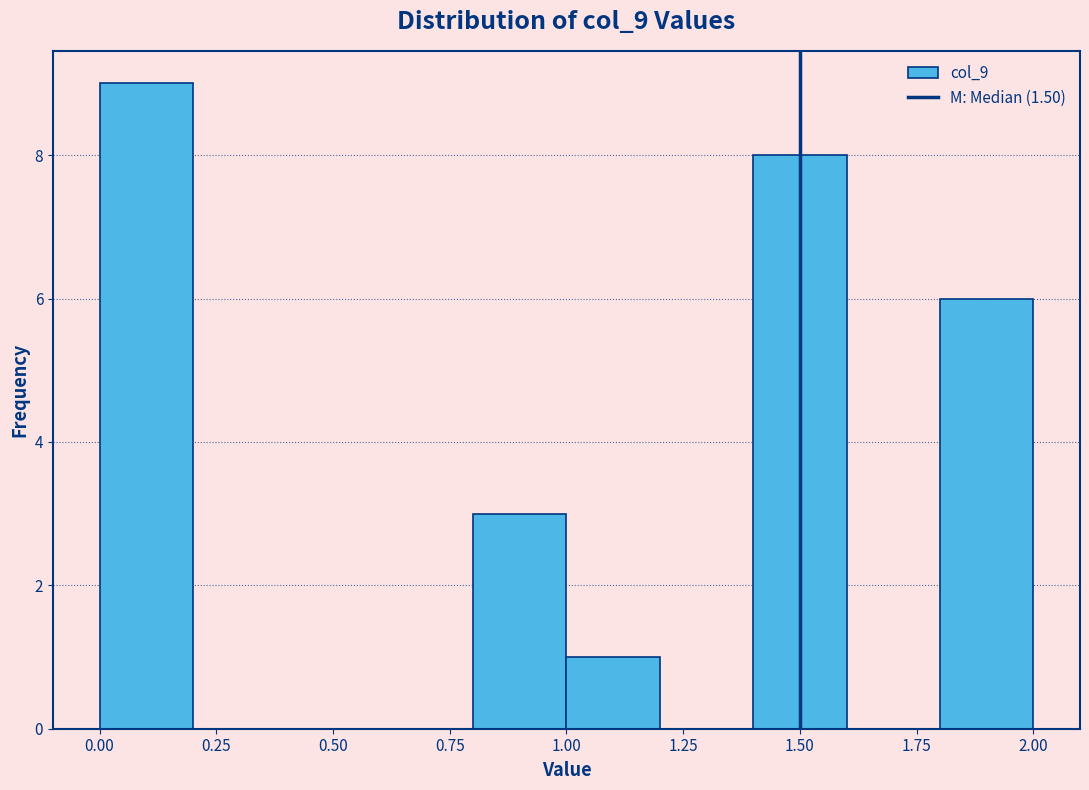

Over which range of the x-axis is the bar tallest?

0.0 to 0.2